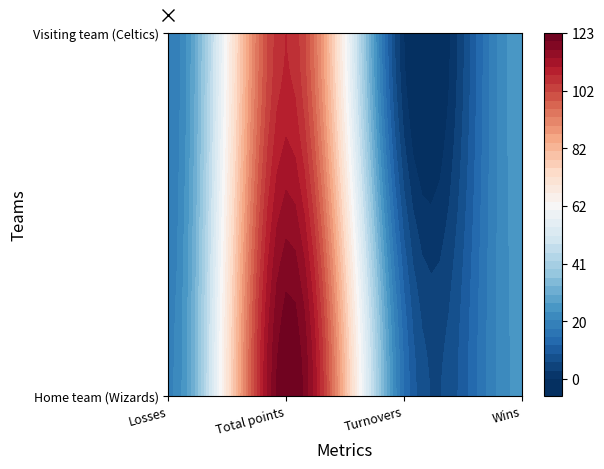

True or false: Celtics has a value of 18 at Losses.

True